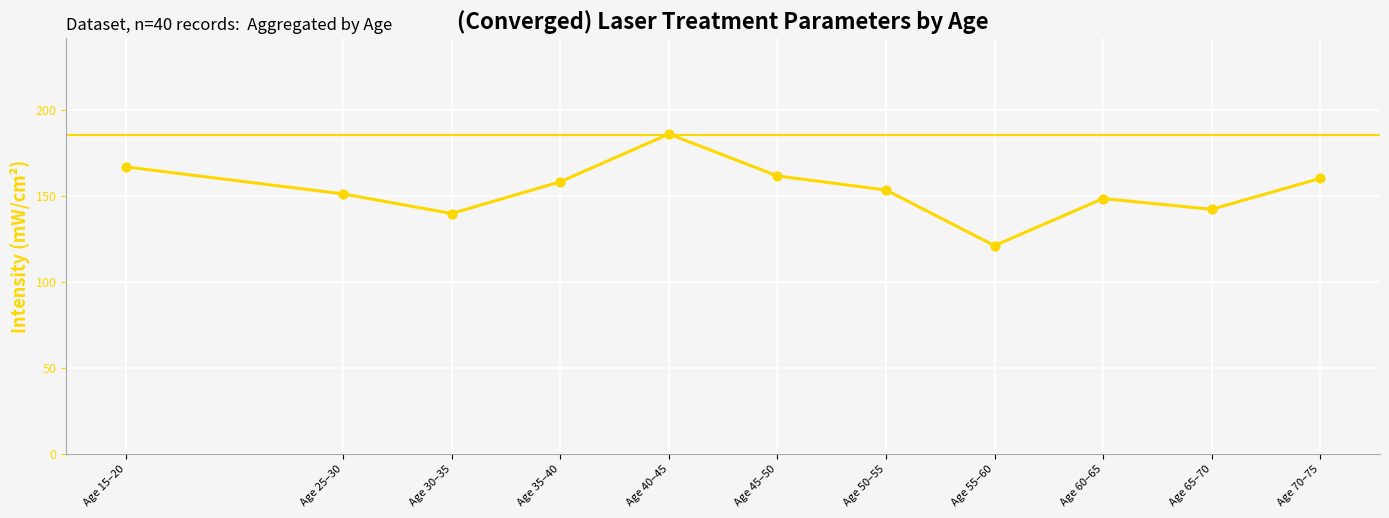

What is the ratio of the value at Age 40–45 to the value at Age 55–60?

1.5